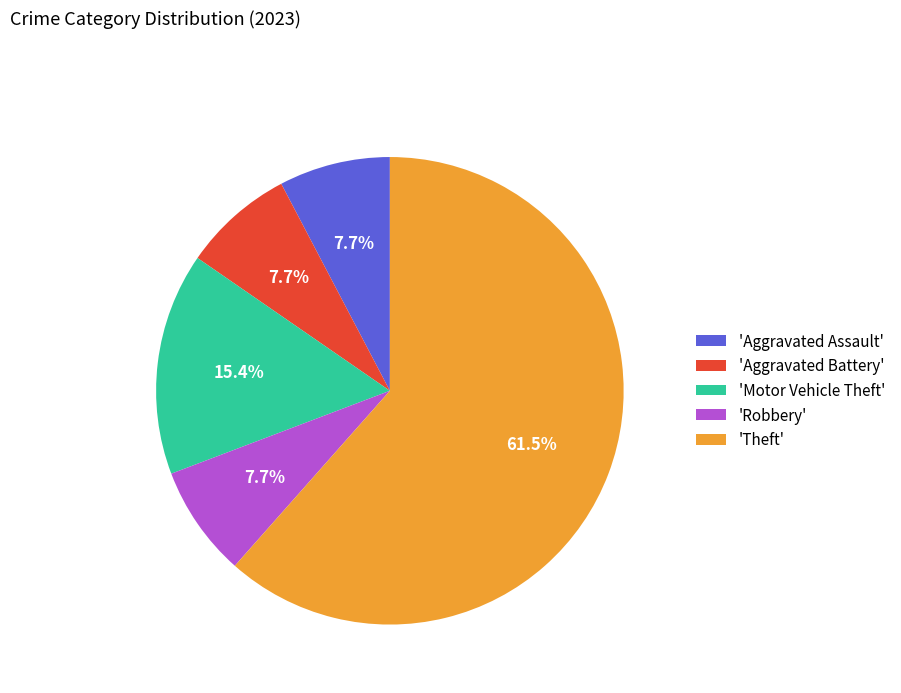

Approximately how many times larger is the value at 'Aggravated Battery' compared to 'Motor Vehicle Theft'?

0.5